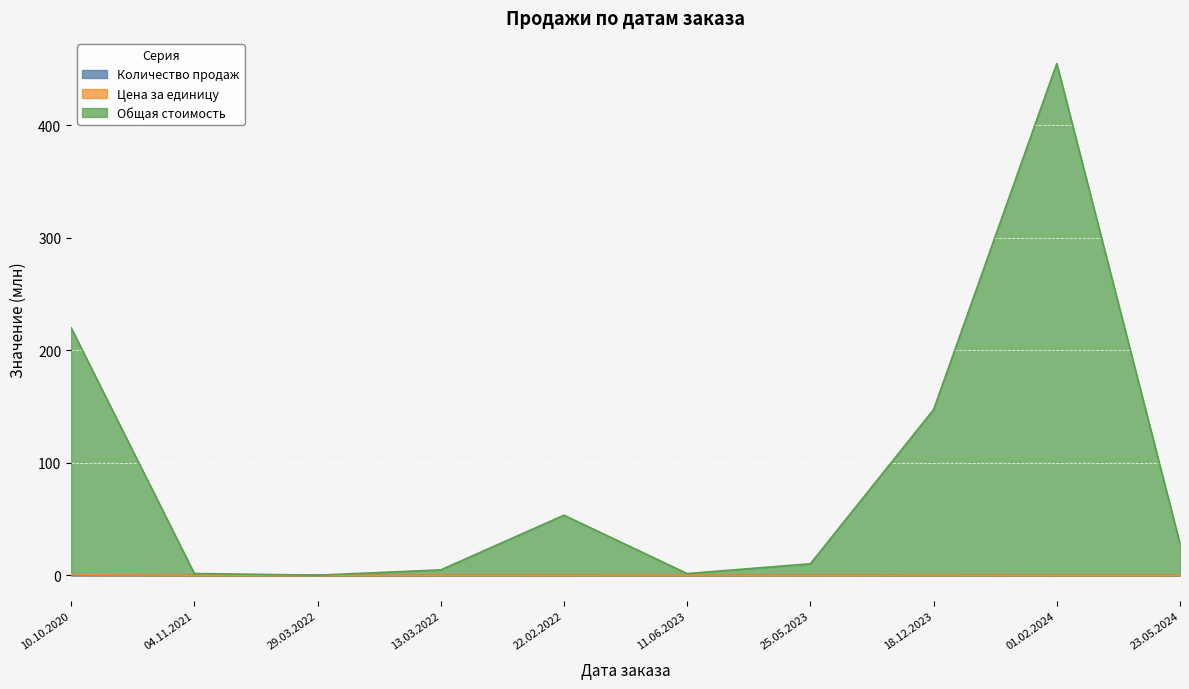

In Количество продаж, how many points are lower than both neighbors (excluding endpoints)?

4